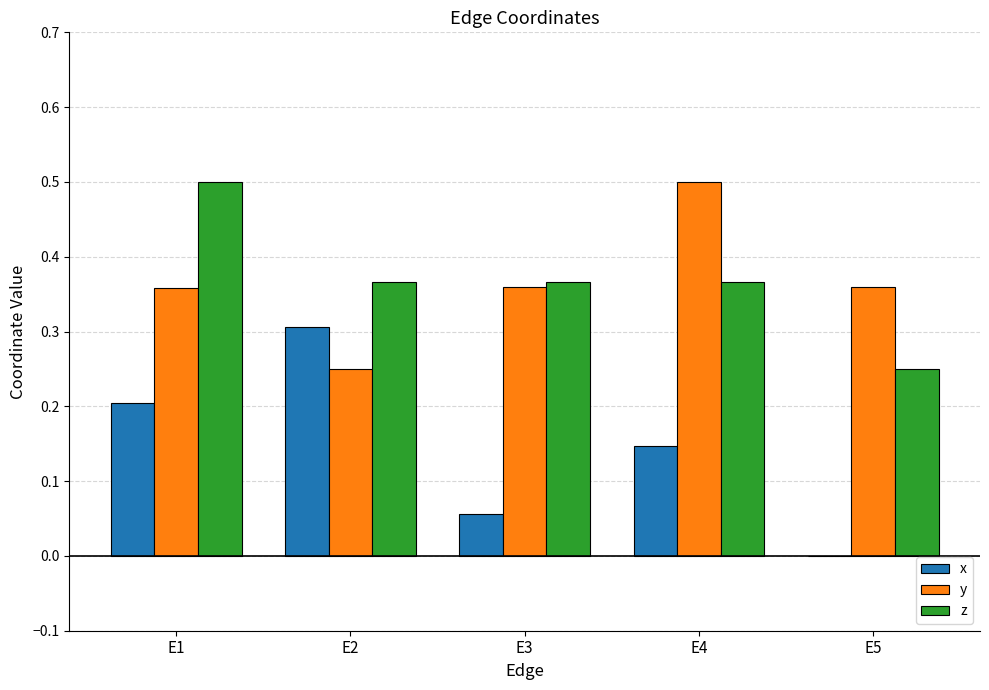

Where is y nearest to the value 0?

E2